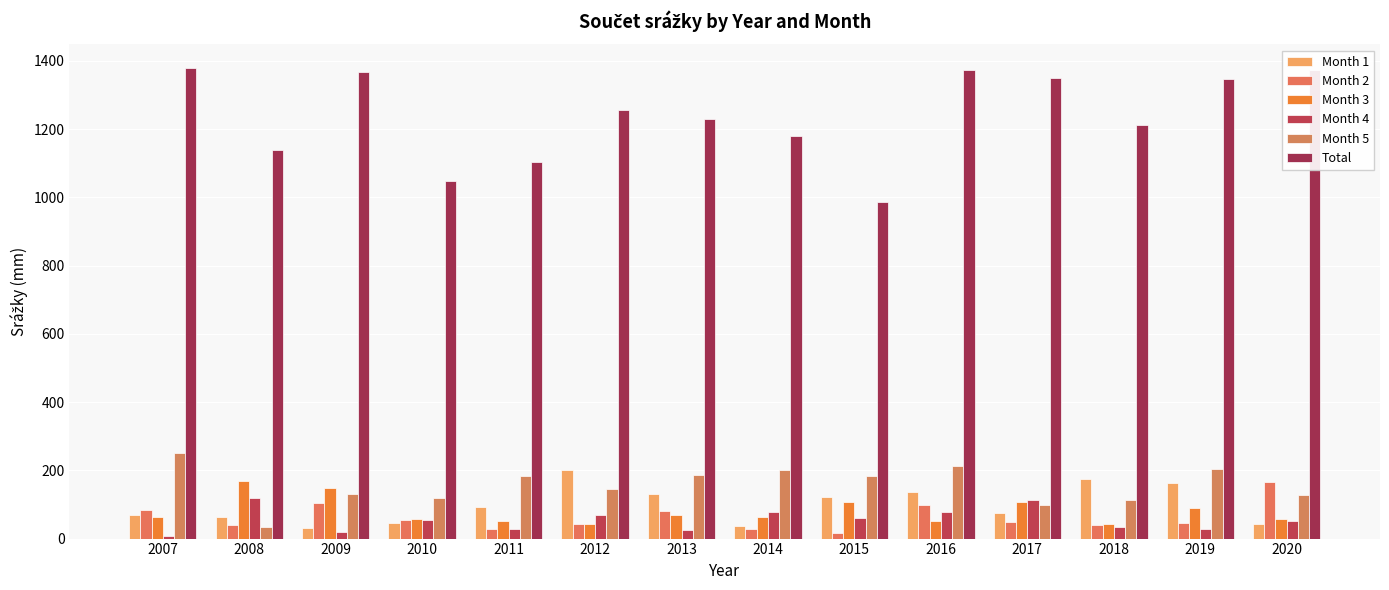

Which has a higher value, 2012 or 2018?

2012